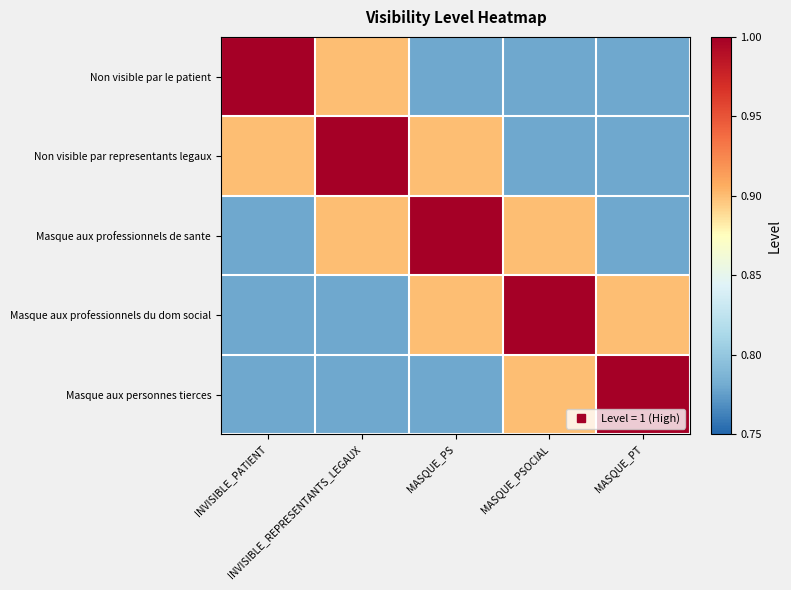

How many categories are shown in the chart?

5